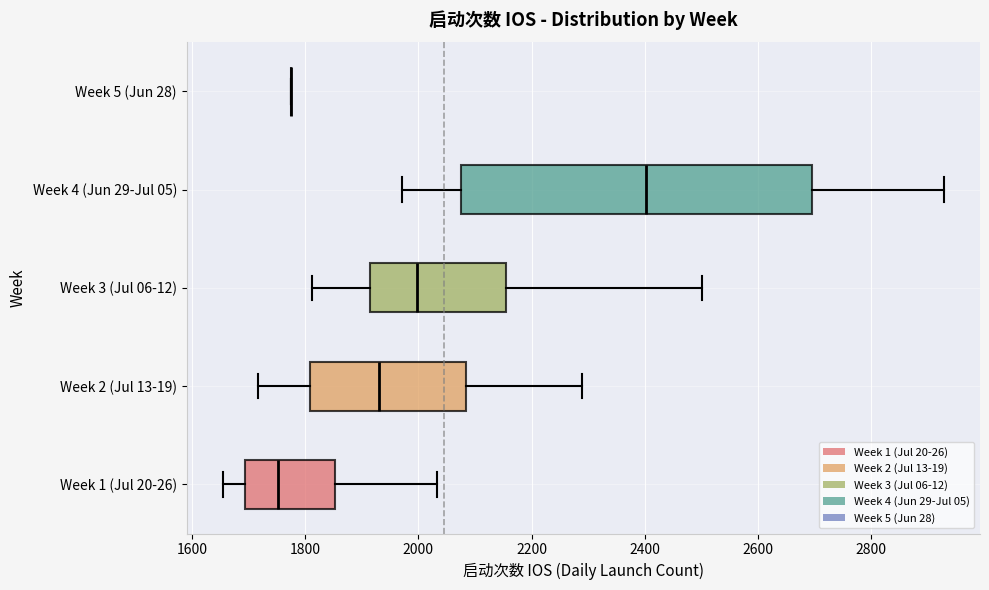

Reading bottom to top, read every box against the x-axis: the position of its median line, the range the box covers, and the ends of its whiskers. The values are not printed on the chart, so give them approximately, as read against the axis.

Week 1 (Jul 20-26): median 1760, box 1700 to 1860, whiskers 1660 to 2040
Week 2 (Jul 13-19): median 1940, box 1800 to 2080, whiskers 1720 to 2280
Week 3 (Jul 06-12): median 2000, box 1920 to 2160, whiskers 1820 to 2500
Week 4 (Jun 29-Jul 05): median 2400, box 2080 to 2700, whiskers 1980 to 2920
Week 5 (Jun 28): box collapsed to a line at 1780, whiskers 1780 to 1780